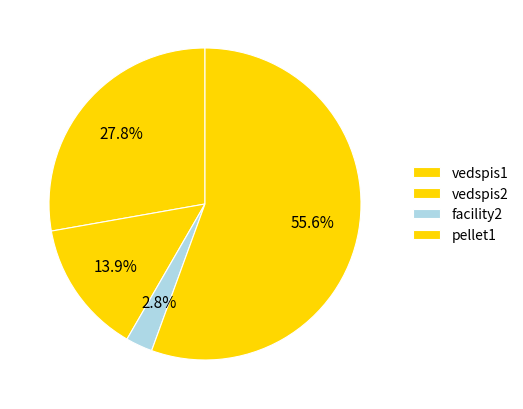

Which slice represents more than half of the pie?

pellet1